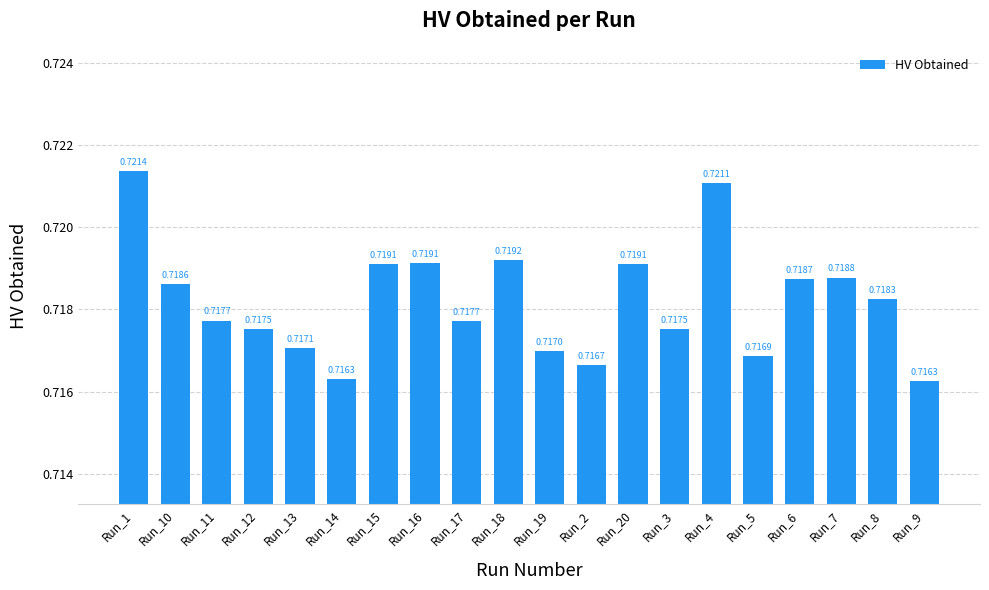

What is the label of the 4th bar from the left?

Run_12